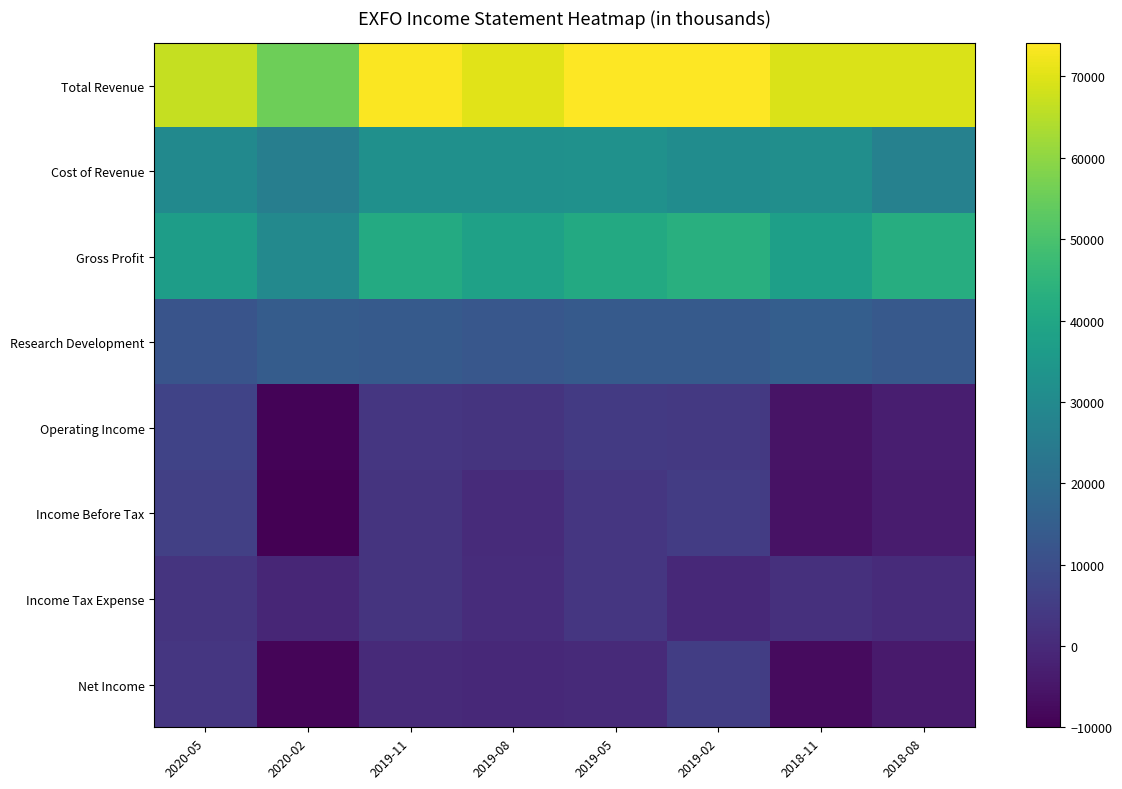

At 2018-08, list the series in order from smallest to largest.

Net Income, Income Before Tax, Operating Income, Income Tax Expense, Research Development, Cost of Revenue, Gross Profit, Total Revenue